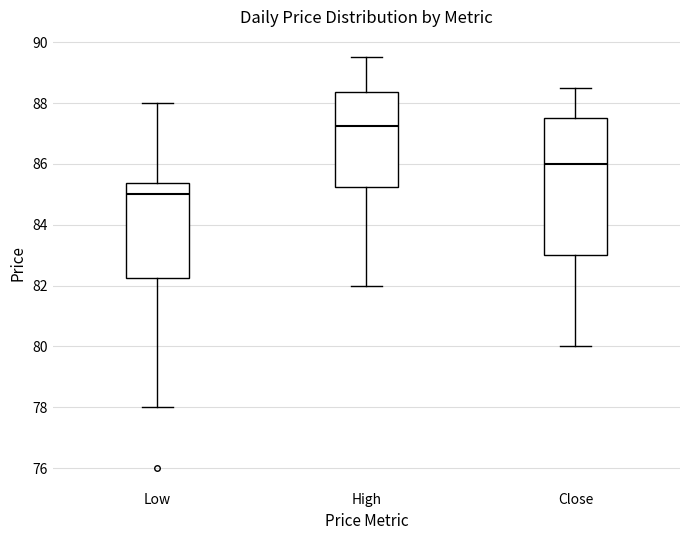

Where does the upper whisker of the box for Low end on the y-axis? The values are not printed on the chart, so give them approximately, as read against the axis.

88.0